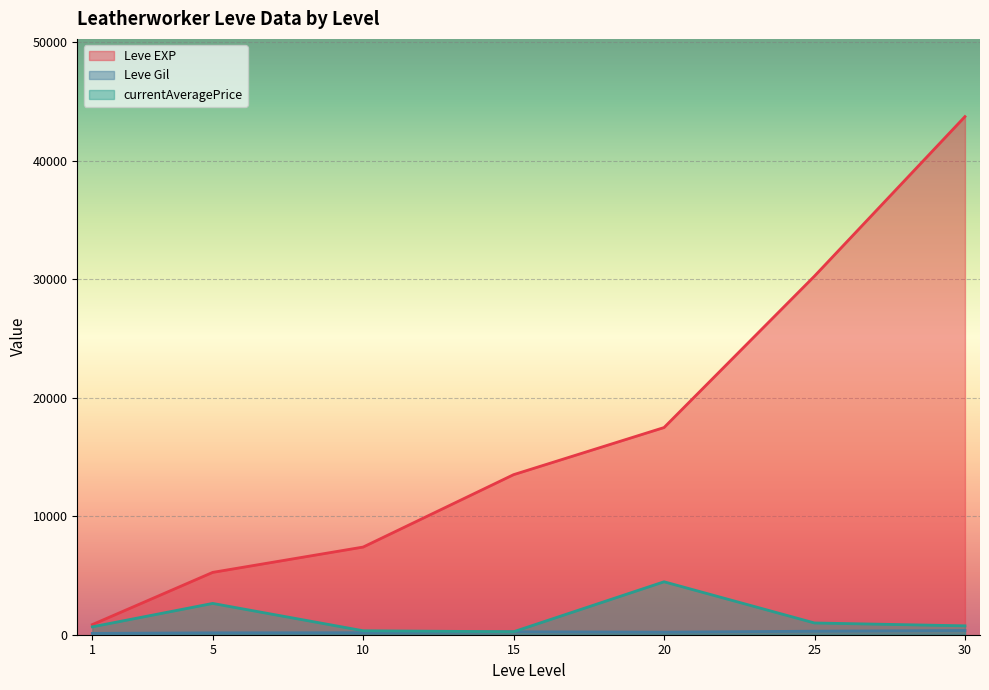

At which category is the sum across all series the highest?

30